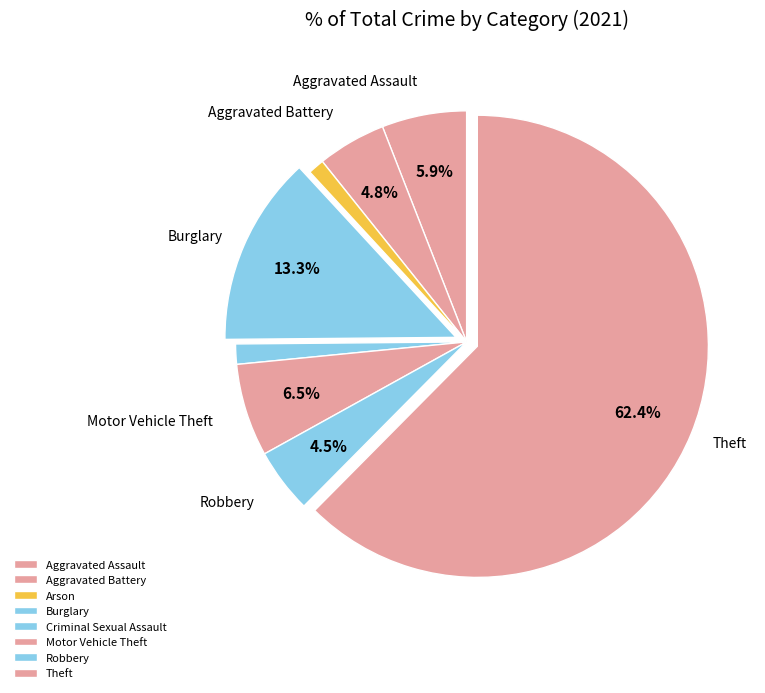

How many slices are in this pie chart?

8